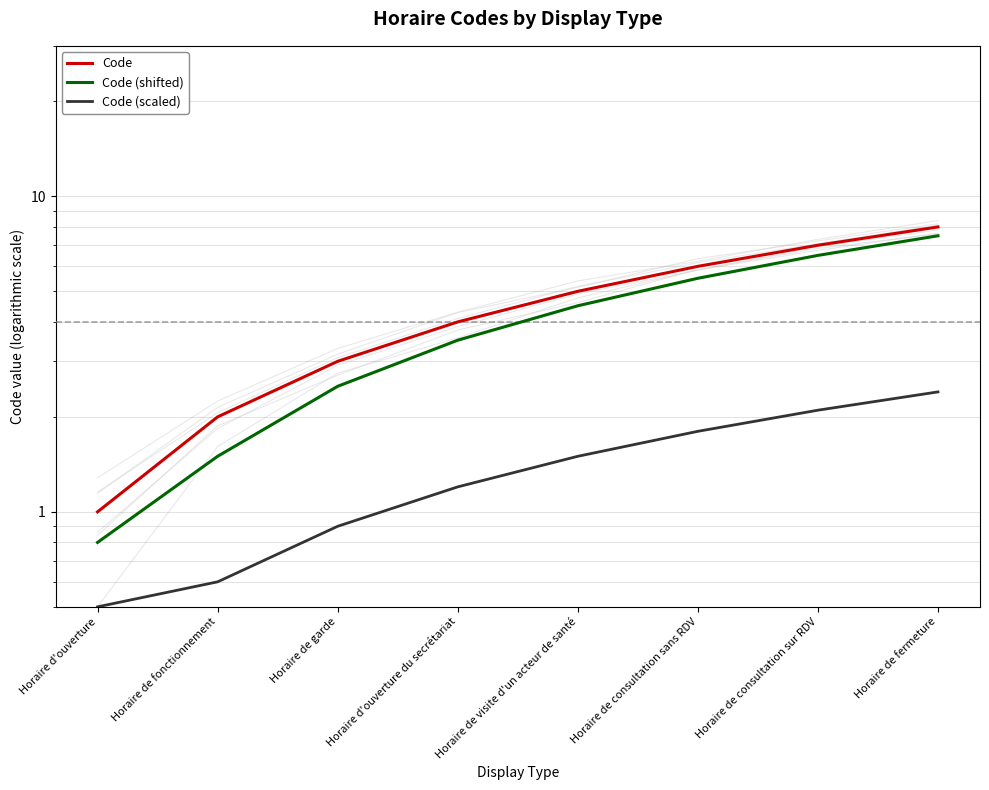

Reading right to left, transcribe all the data shown in this chart.

Code: 8.0	7.0	6.0	5.0	4.0	3.0	2.0	1.0
Code (shifted): 7.5	6.5	5.5	4.5	3.5	2.5	1.5	0.8
Code (scaled): 2.4	2.1	1.8	1.5	1.2	0.9	0.6	0.5